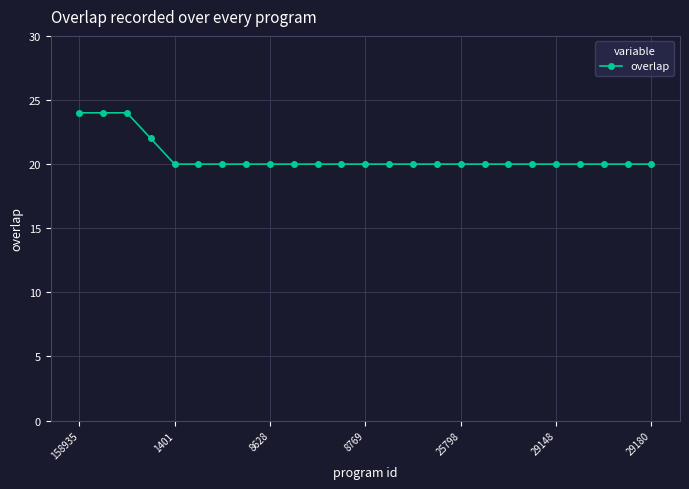

Reading right to left, what are all the values shown in this chart?

20	20	20	20	20	20	20	20	20	20	20	20	20	20	20	20	20	20	20	20	20	22	24	24	24